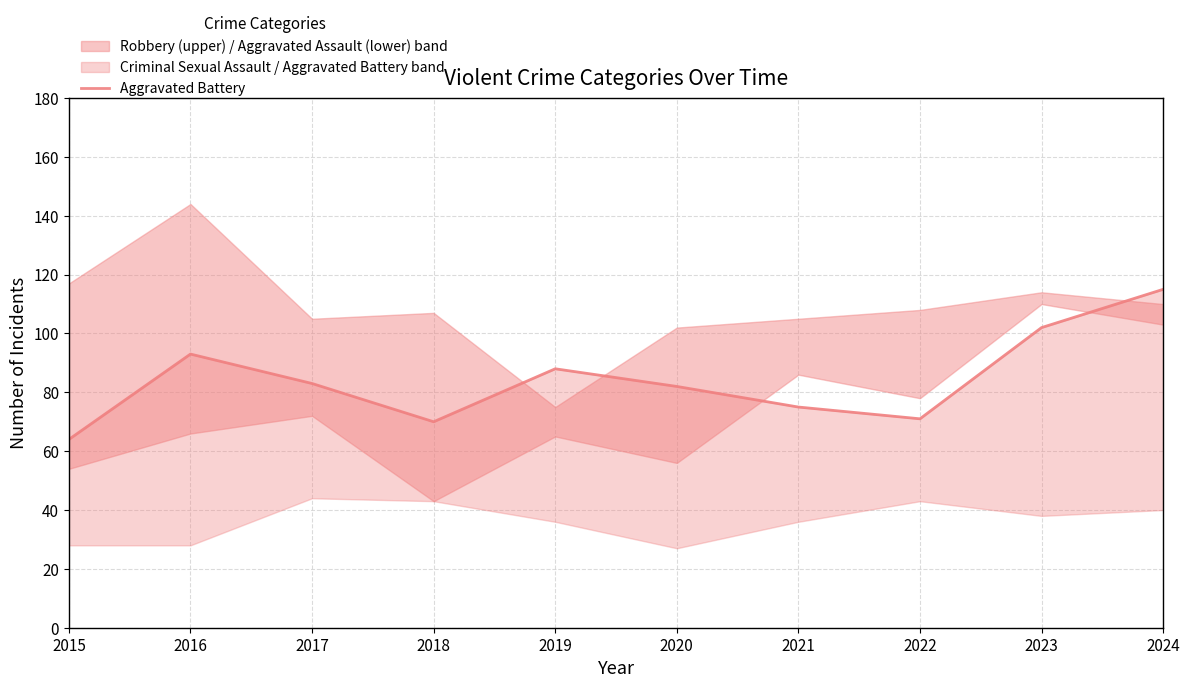

Read the value at 2022.

71